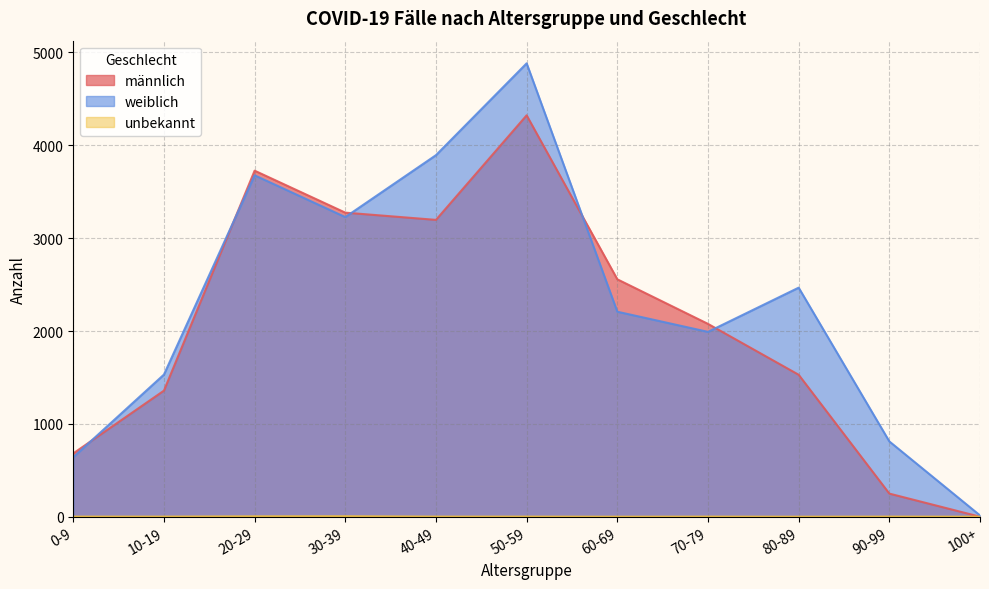

Which category has the lowest value in the männlich series?

100+